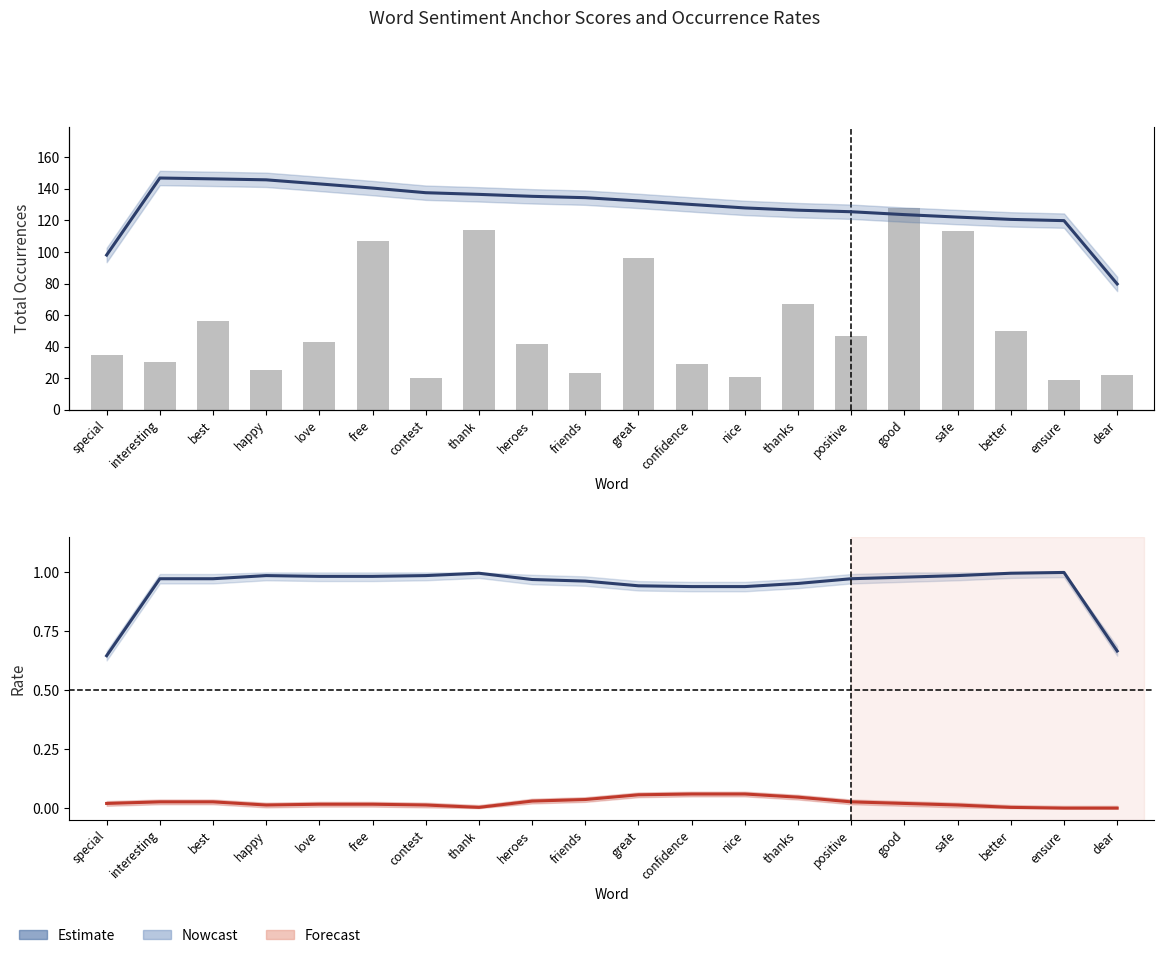

Where does the anchor score series first go above 122?

interesting